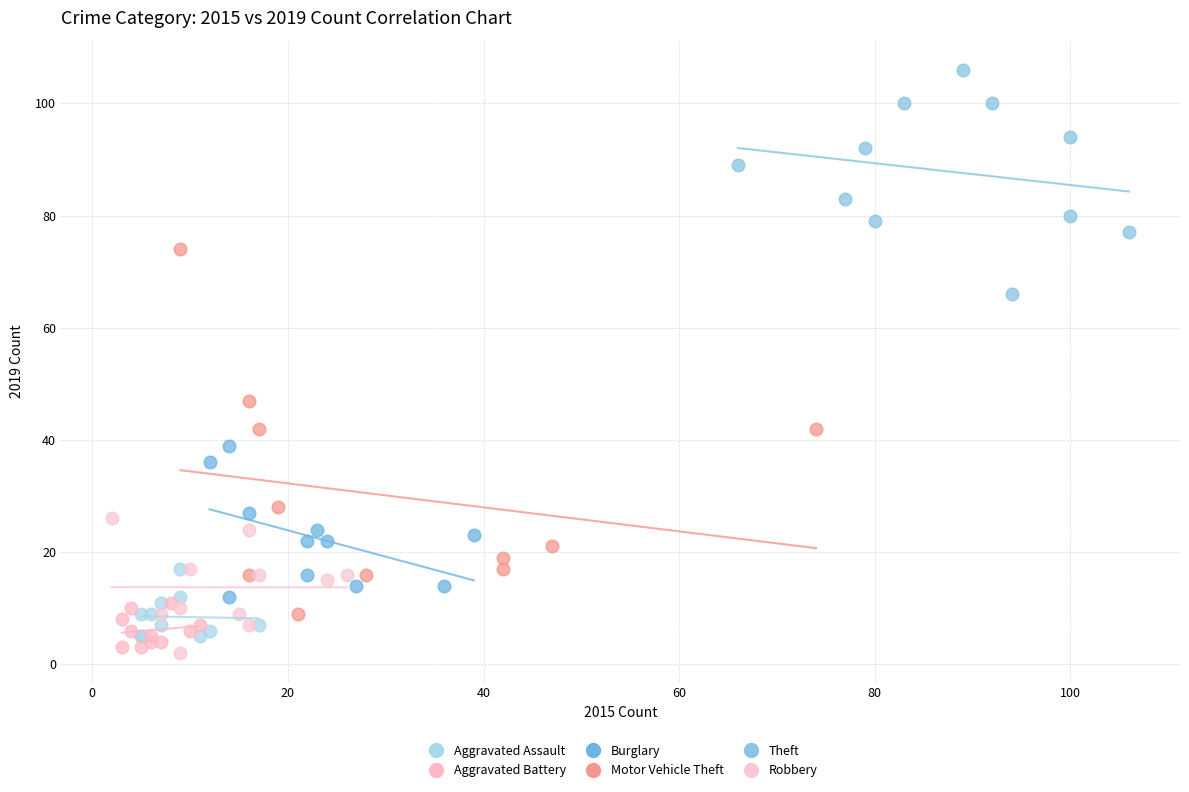

Which series has the widest spread of Y values?

Motor Vehicle Theft